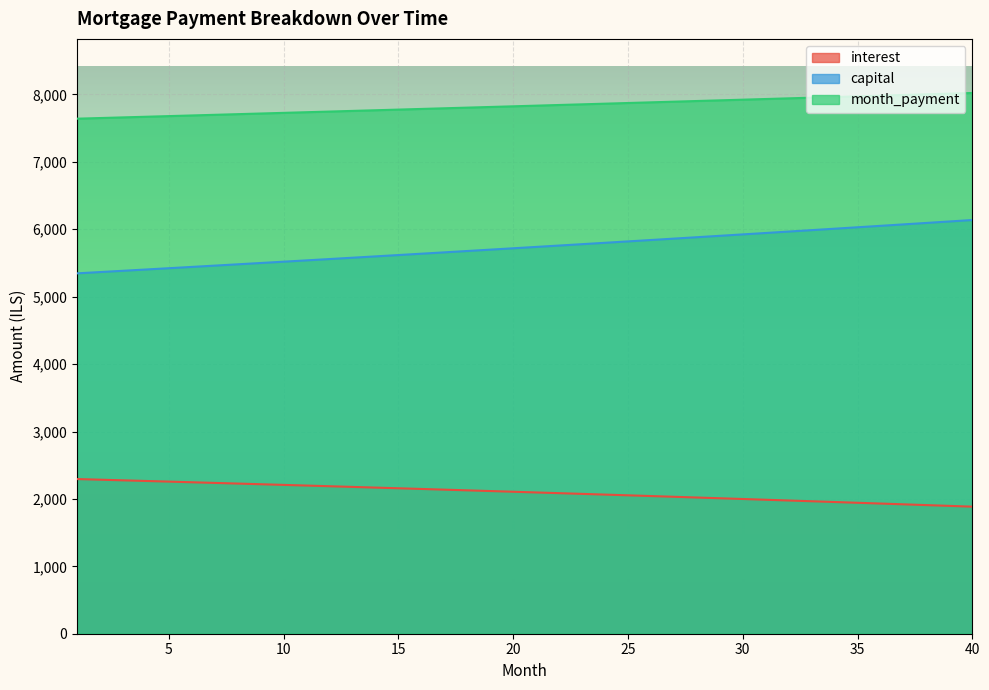

True or false: capital has more than 0 points higher than both neighbors.

False